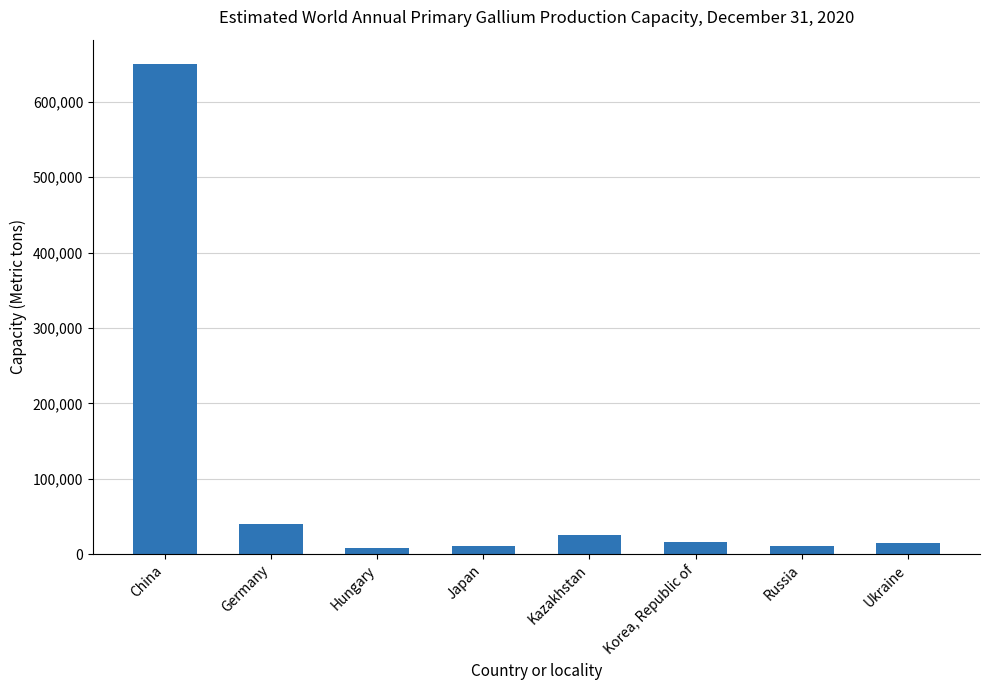

What is the ratio of the value at Korea, Republic of to the value at Germany?

0.4